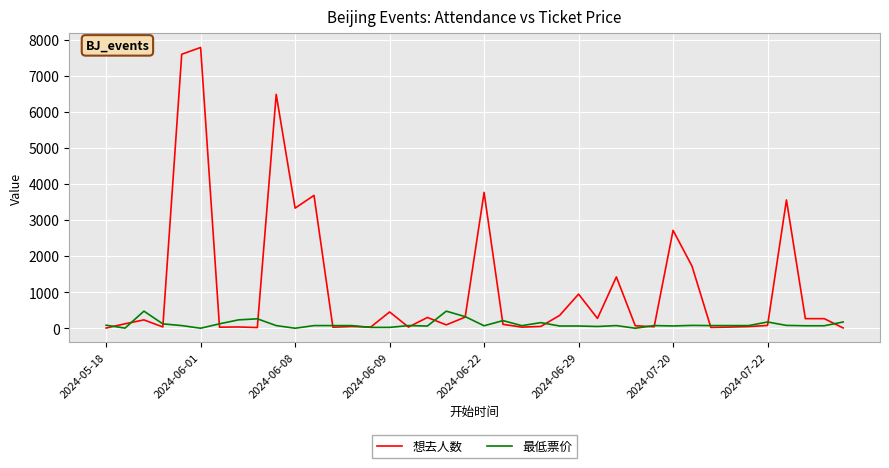

Which series has the largest total across all categories?

想去人数